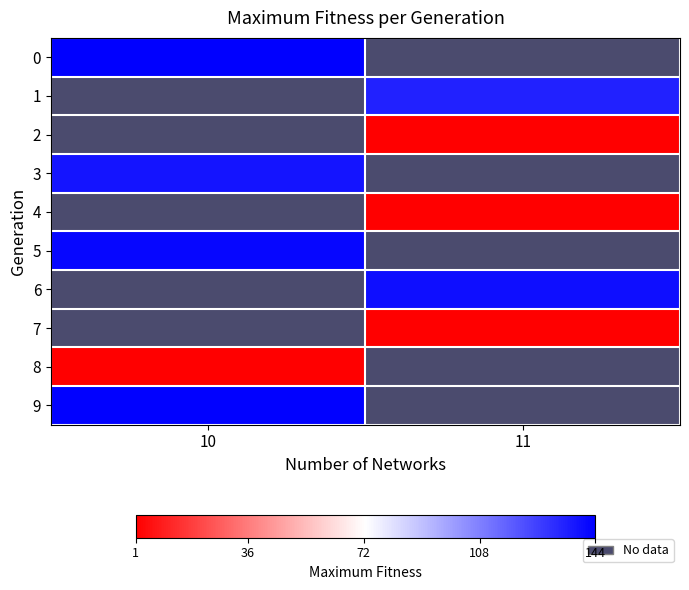

Is the value of 6 at 11 greater than the value of 8 at 10?

Yes